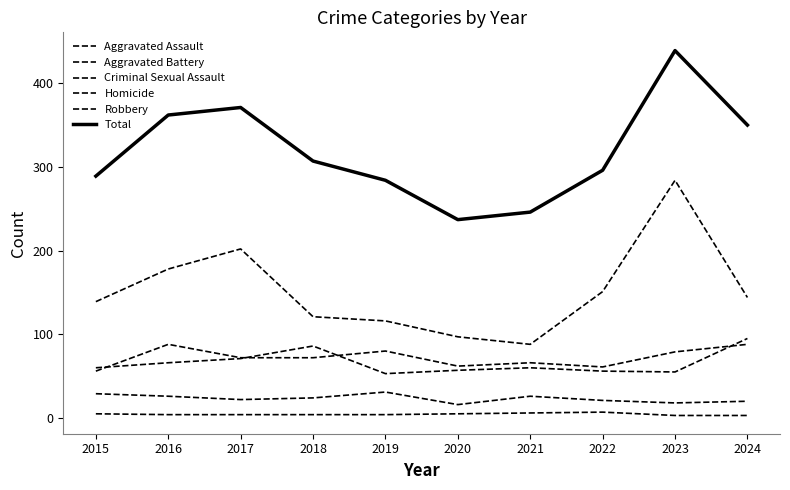

Does the chart display data point markers on the line(s)?

No